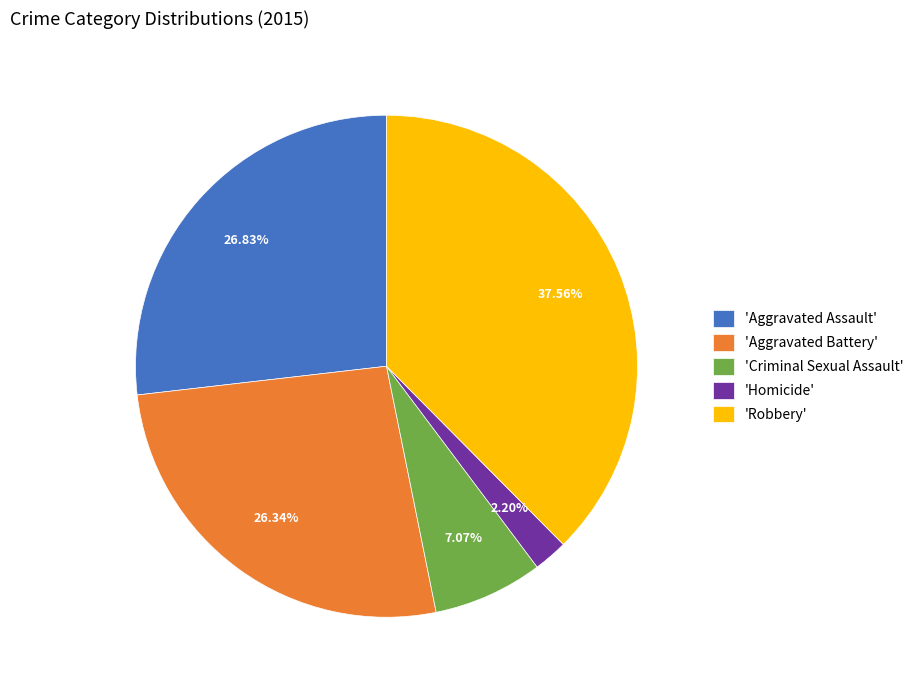

Is there any slice that represents more than half of the pie?

No